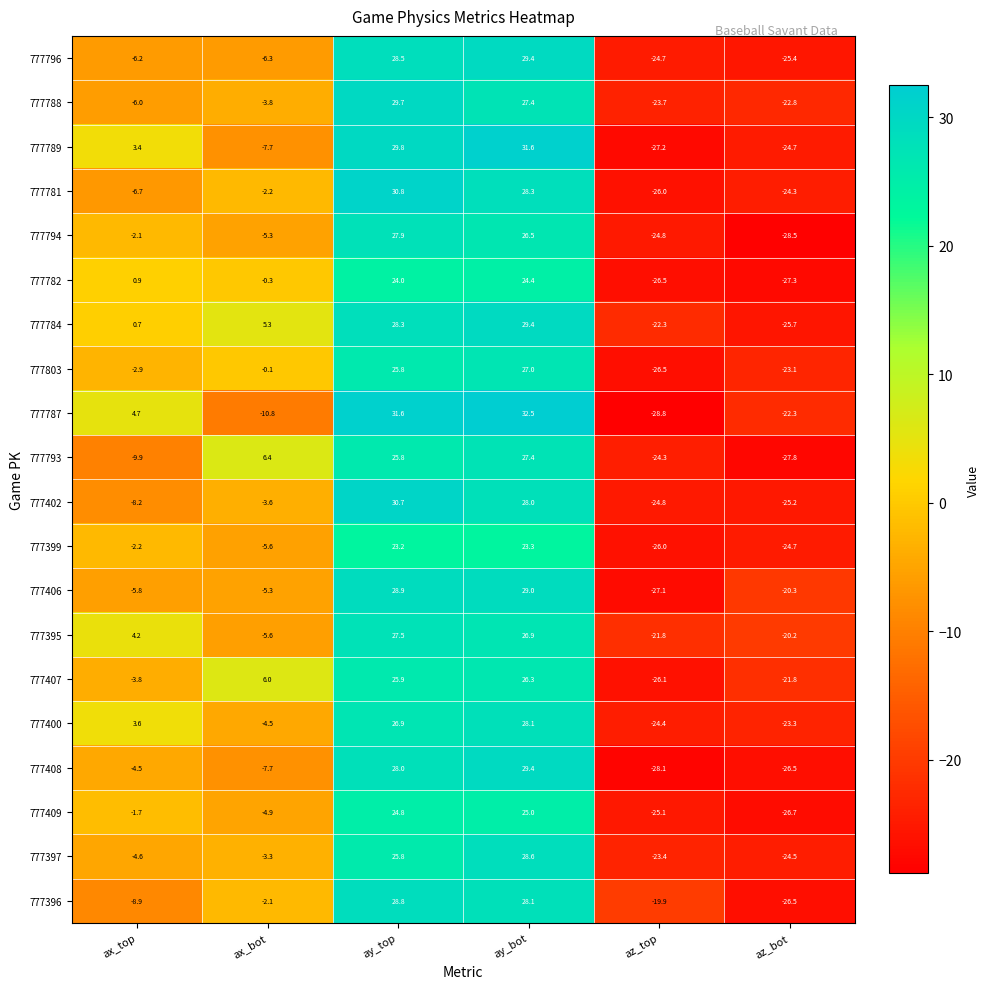

Where does the 777789 series first go above 3?

ax_top